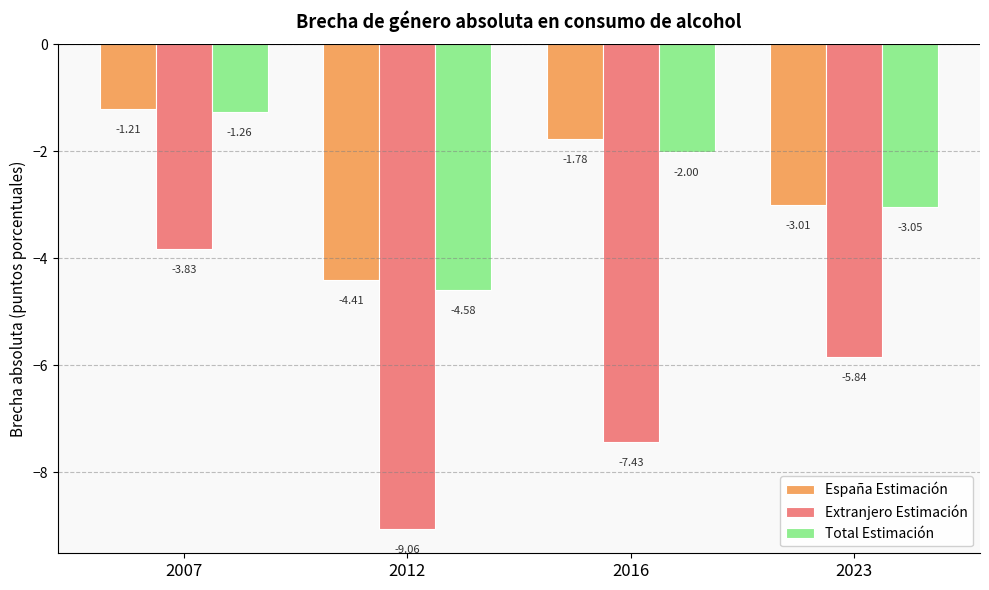

What is the difference between the Extranjero Estimación values at 2007 and 2012?

5.2